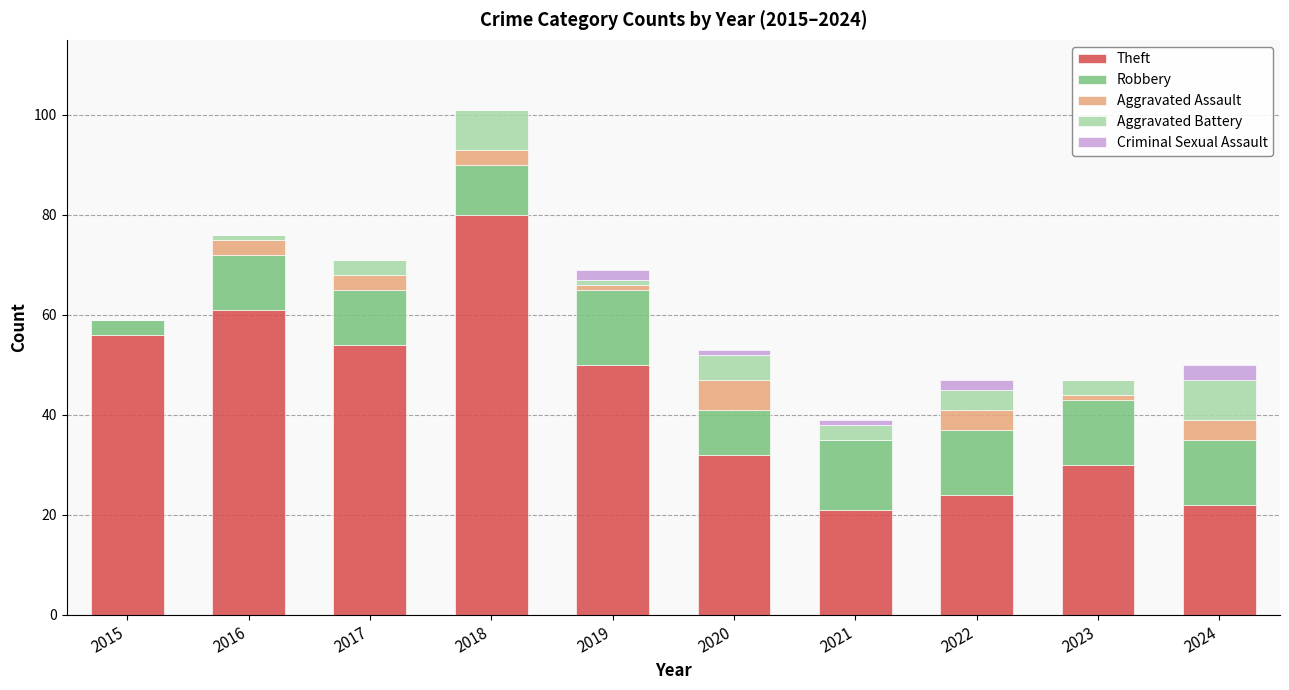

The value of Theft at 2022 is 24. True or false?

True